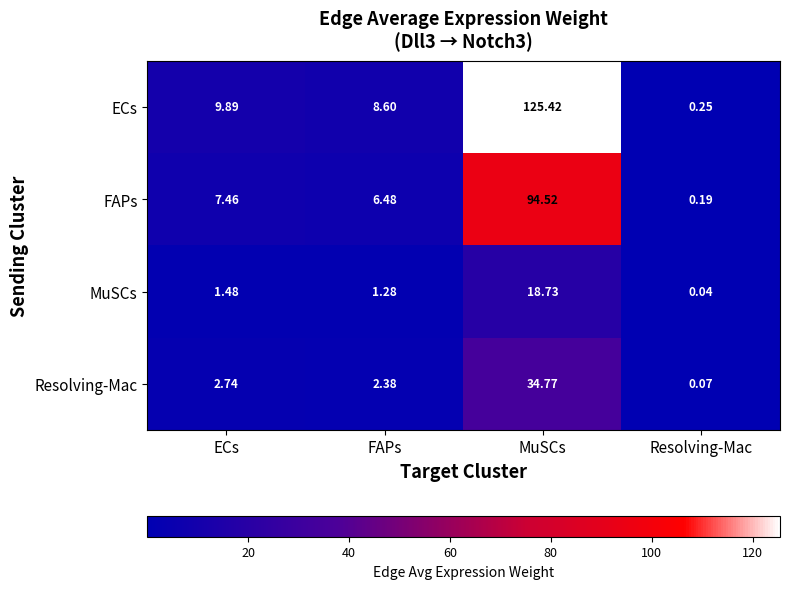

Rank the series at Resolving-Mac from highest to lowest value.

ECs, FAPs, Resolving-Mac, MuSCs